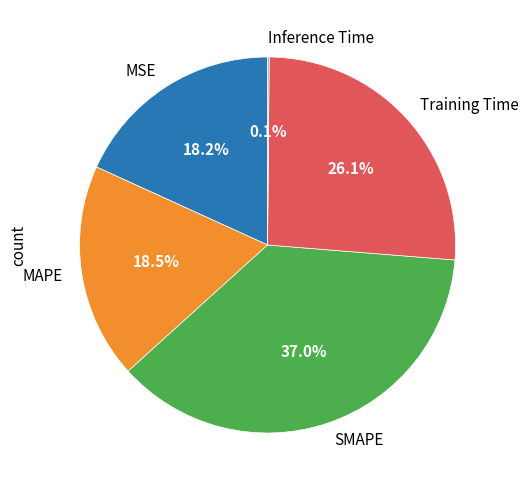

To the nearest percent, what is the average slice percentage?

20%